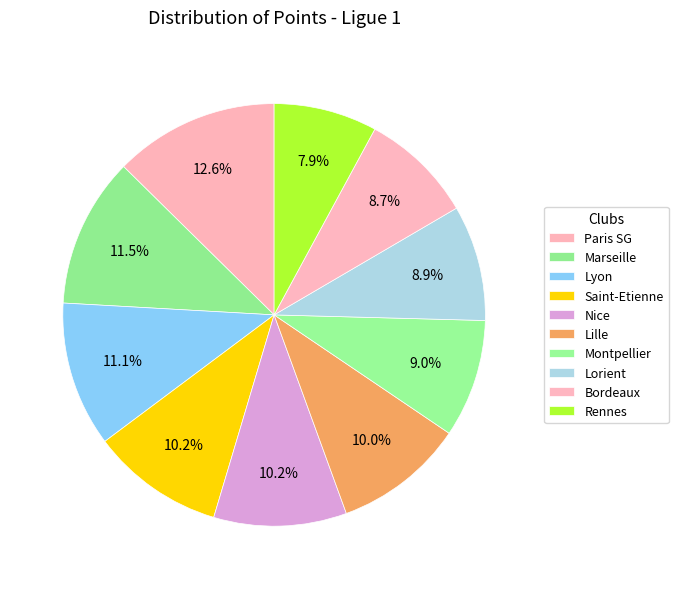

To the nearest percent, what is the combined percentage of Montpellier and Bordeaux?

18%